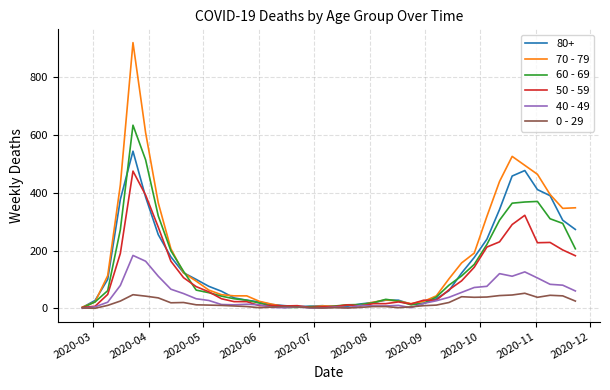

List the series in order of their peak value, highest first.

70 - 79, 60 - 69, 80+, 50 - 59, 40 - 49, 0 - 29